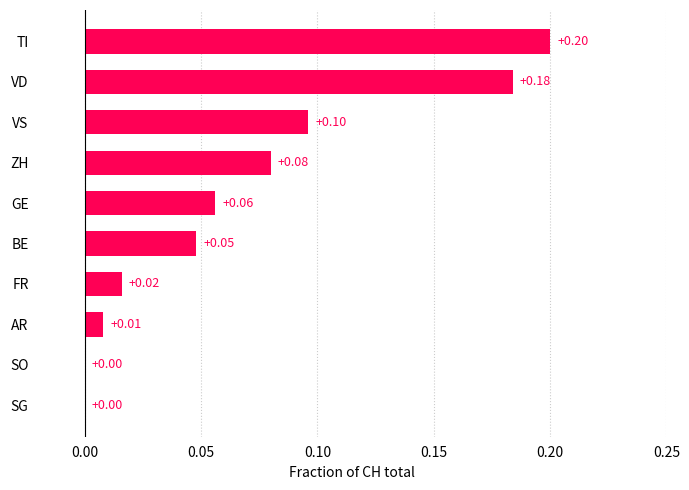

How many data points are above 0?

8